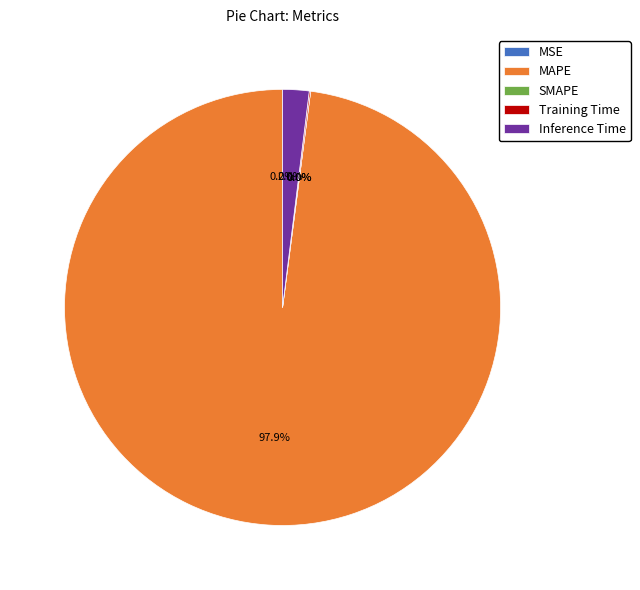

Which slice is the largest?

MAPE